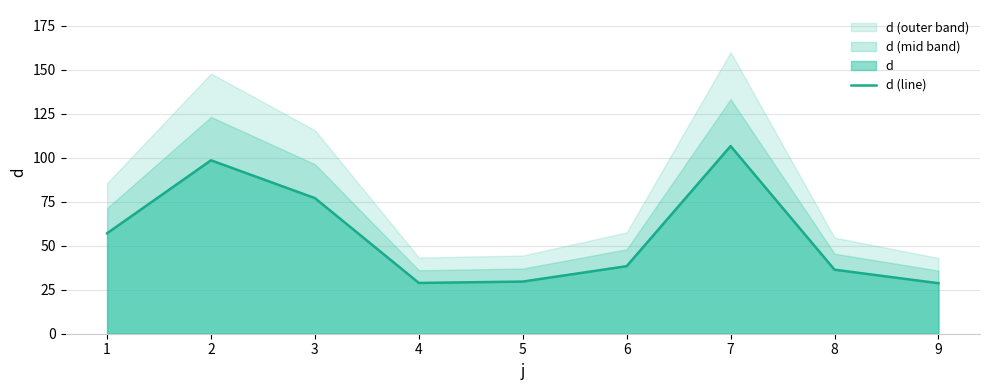

Does the chart display data point markers on the line(s)?

No